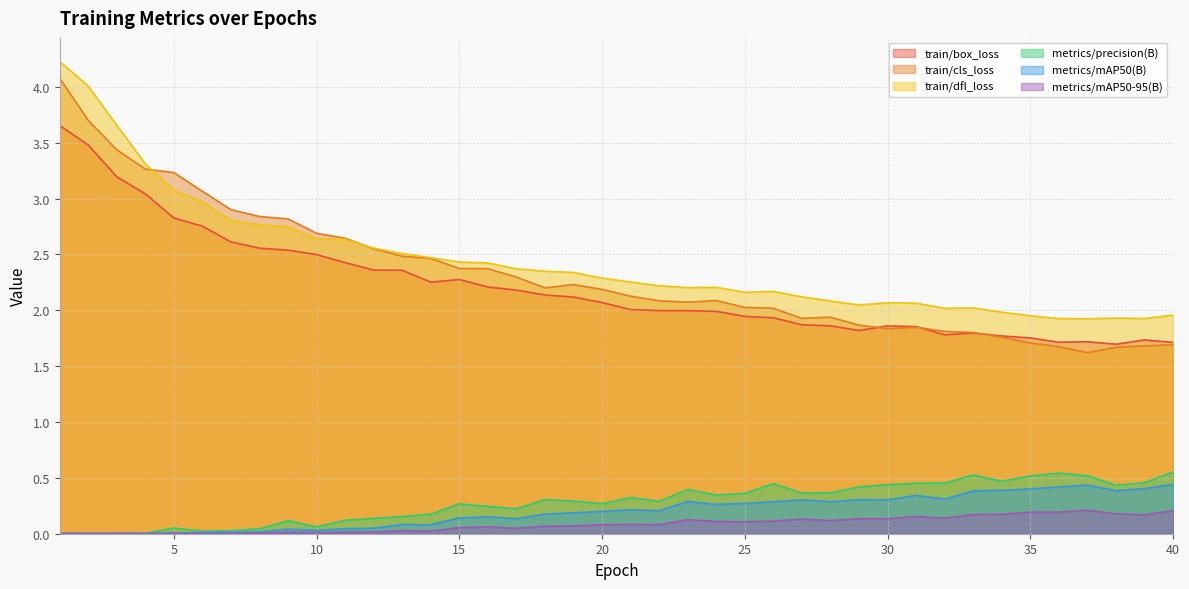

What is the value of the train/dfl_loss point at the 37th from the left?

1.9